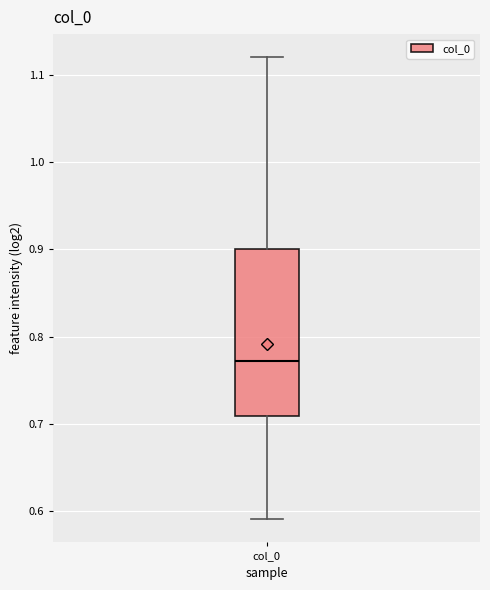

Read this box plot against the y-axis: the position of the median line, the range covered by the box, and the ends of both whiskers. The values are not printed on the chart, so give them approximately, as read against the axis.

median 0.77, box 0.71 to 0.90, whiskers 0.59 to 1.12